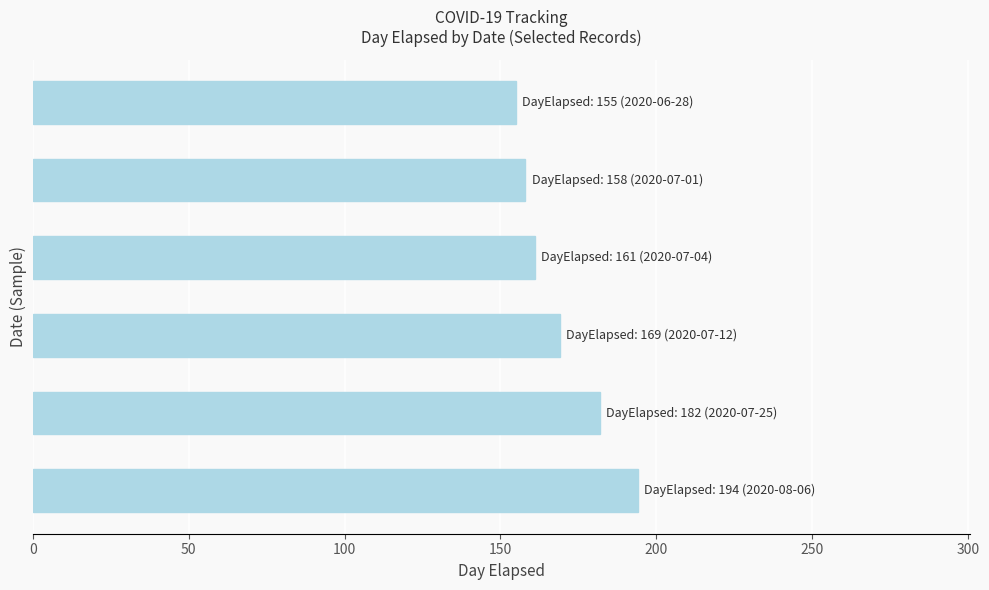

Reading top to bottom, extract all data points from this chart.

155	158	161	169	182	194